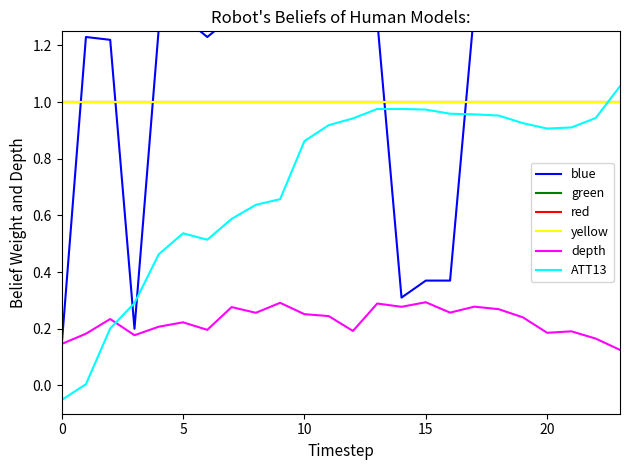

How many depth values are between 0 and 1?

24